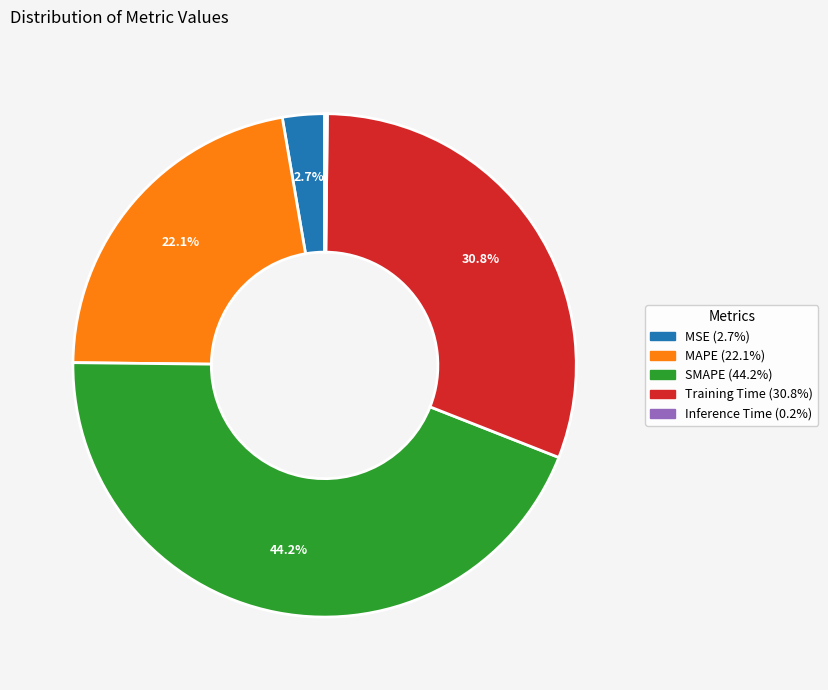

What portion of the pie excludes MAPE?

77.9%